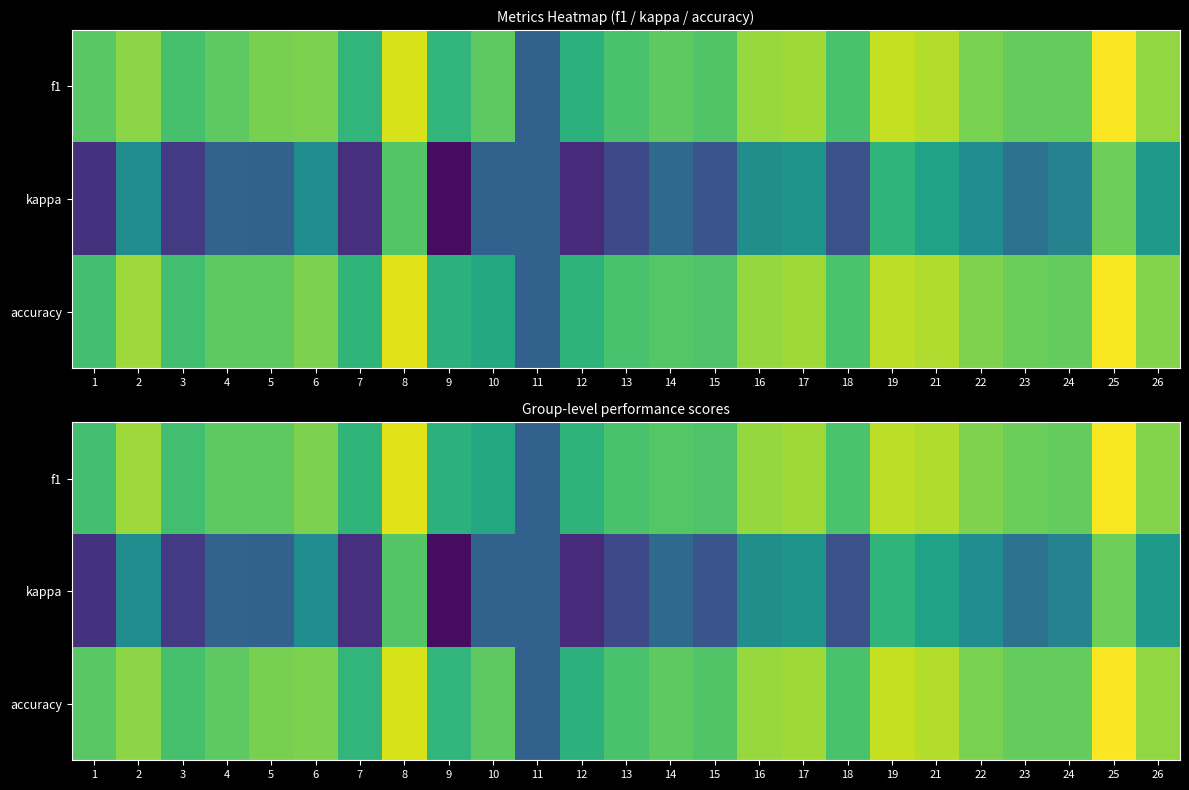

What is the difference between the maximum and minimum values in the f1 series?

0.8